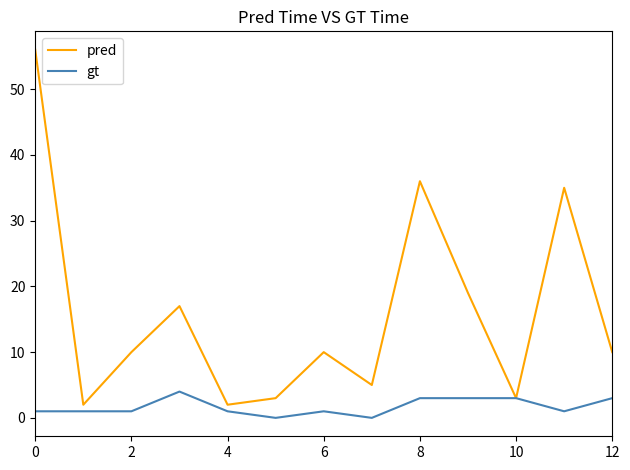

What is the sum of all gt values?

22